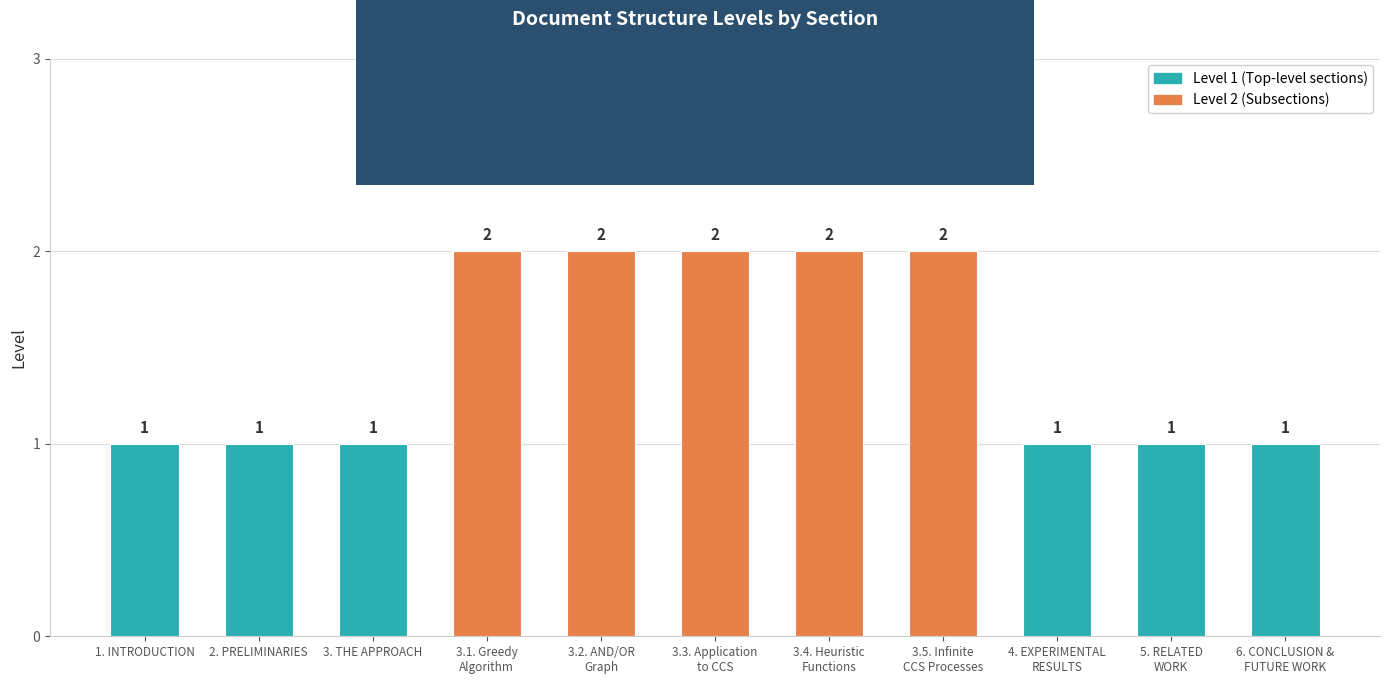

The value at 1. INTRODUCTION is 1. True or false?

True